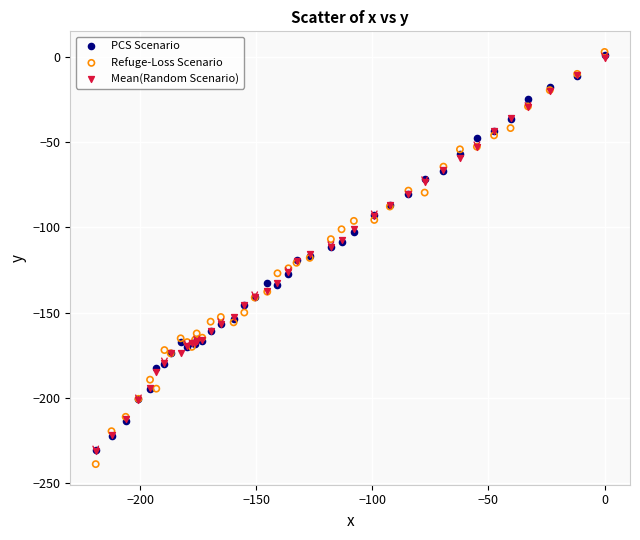

What are all the series names shown in the legend?

PCS Scenario, Refuge-Loss Scenario, Mean(Random Scenario)